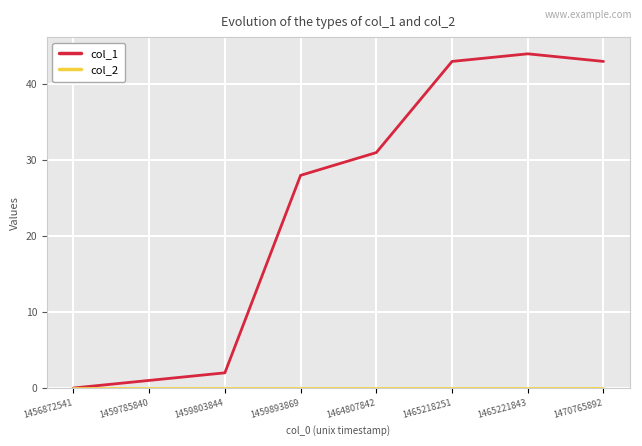

Does the chart have visible grid lines?

Yes